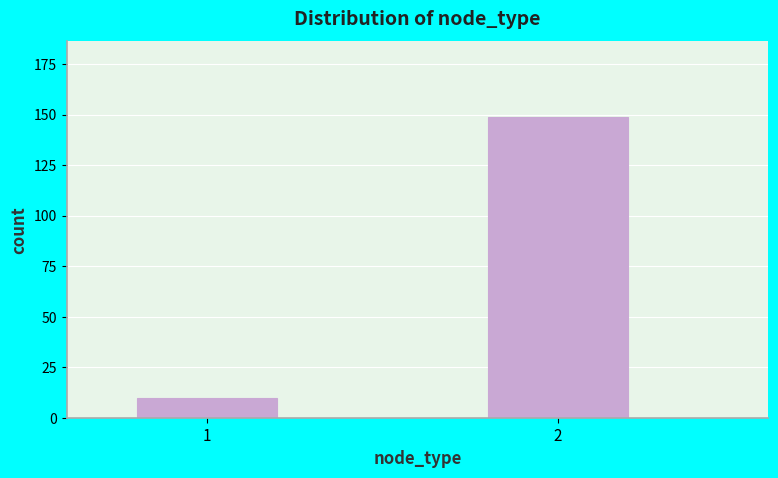

Reading left to right, list all the values displayed in this chart.

10	149